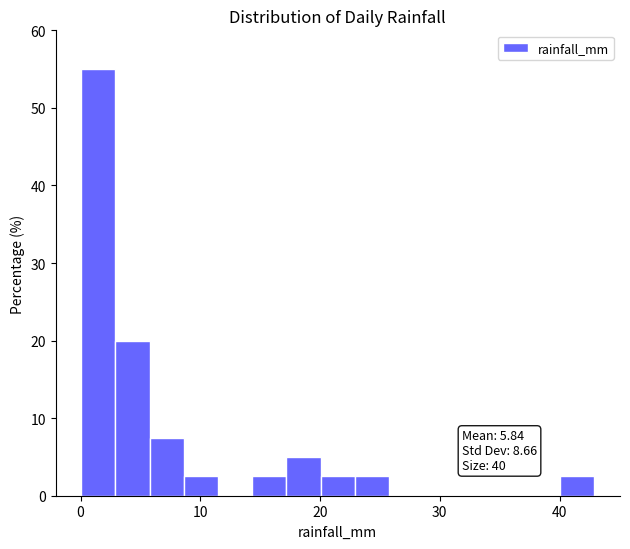

Read against the x-axis, roughly where is the centre of the tallest bar?

1